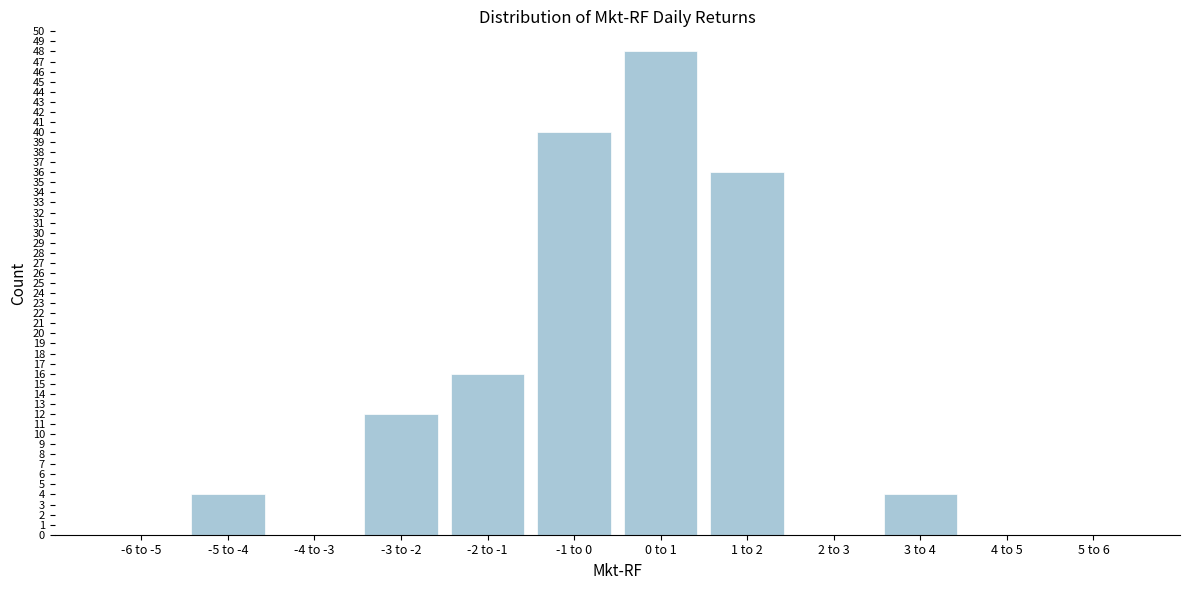

Reading left to right, transcribe all the data shown in this chart.

-6 to -5=0	-5 to -4=4	-4 to -3=0	-3 to -2=12	-2 to -1=16	-1 to 0=40	0 to 1=48	1 to 2=36	2 to 3=0	3 to 4=4	4 to 5=0	5 to 6=0